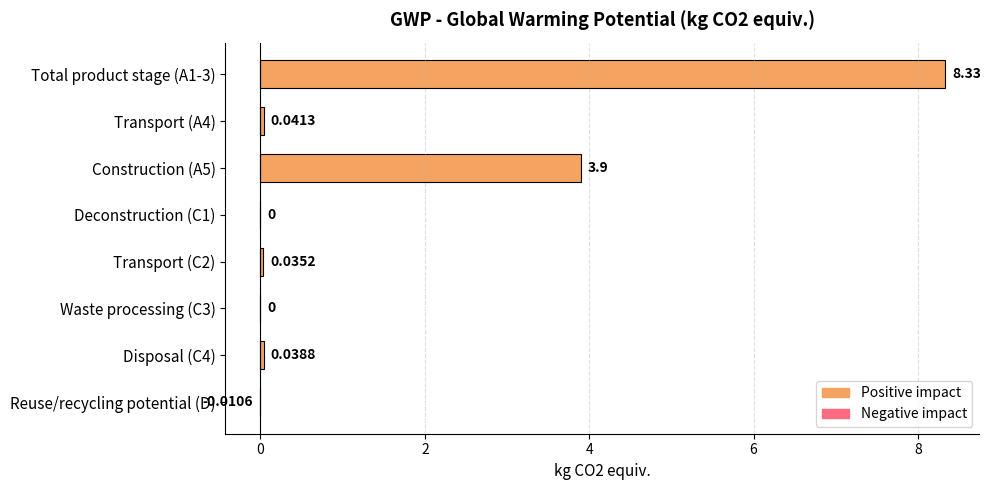

What is the sum of the values at Construction (A5) and Transport (A4)?

3.9